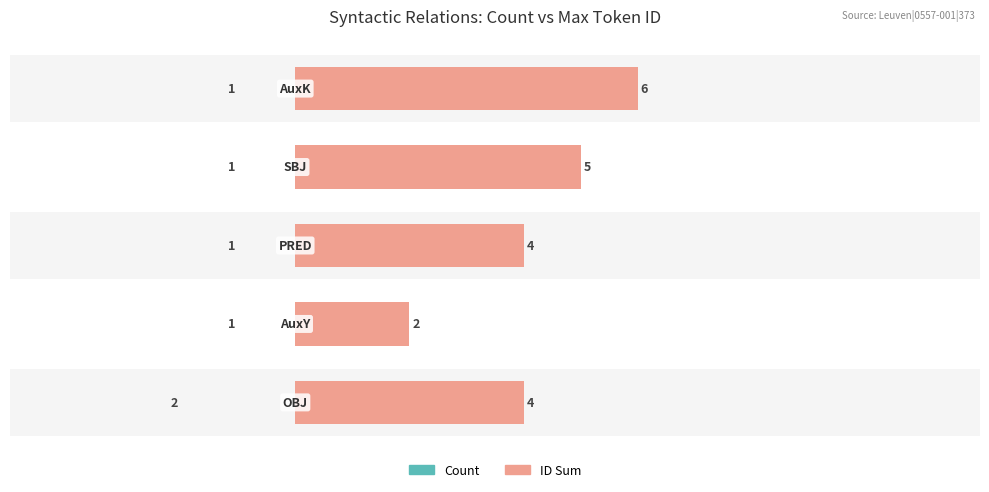

What is the average value of the ID Sum series?

4